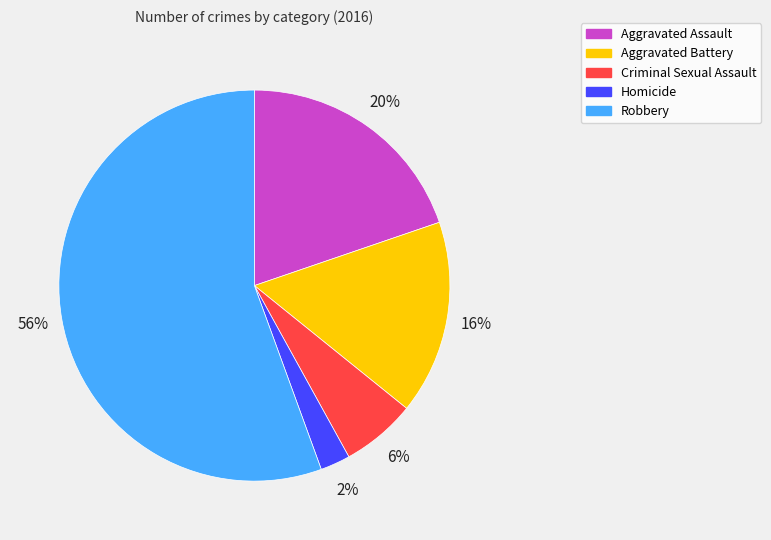

To the nearest percent, what portion does Aggravated Battery represent?

16%